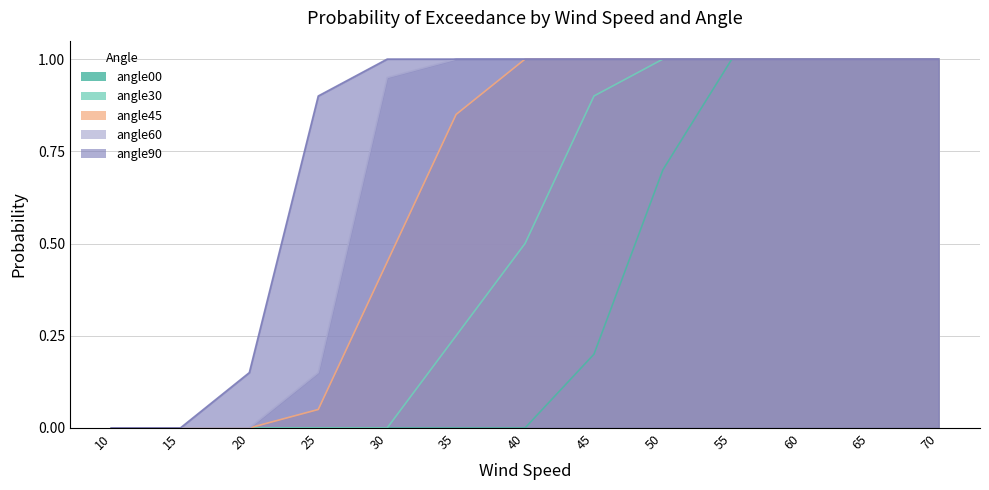

What is the maximum value shown in the chart?

1.0